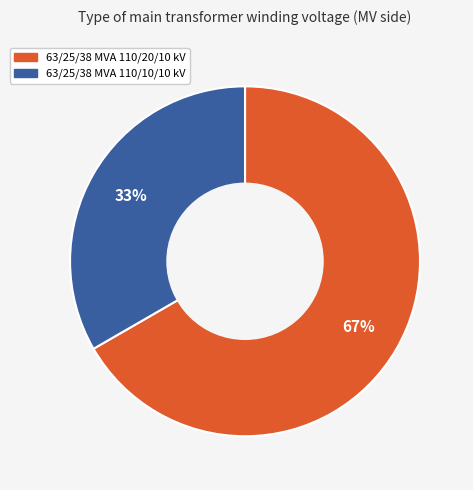

Is it true that 63/25/38 MVA 110/20/10 kV is 57% of the pie?

False